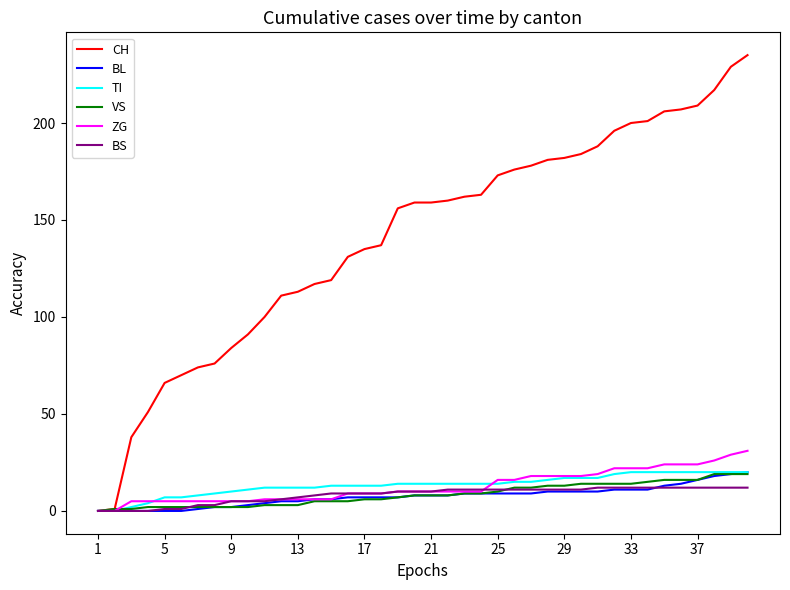

Which series has the largest range (max minus min)?

CH